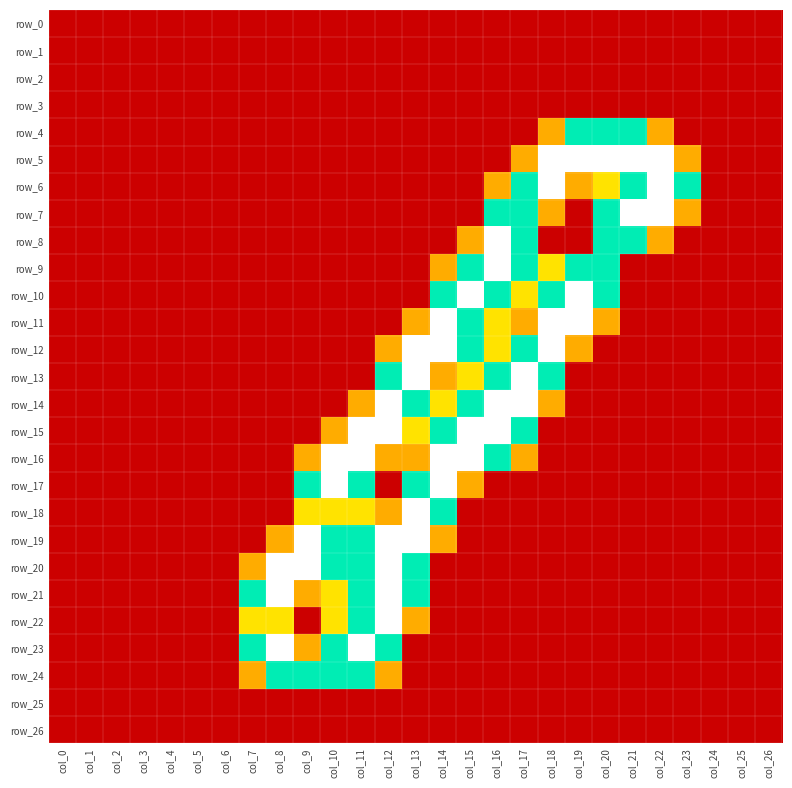

At which label does row_2 reach its peak?

col_0